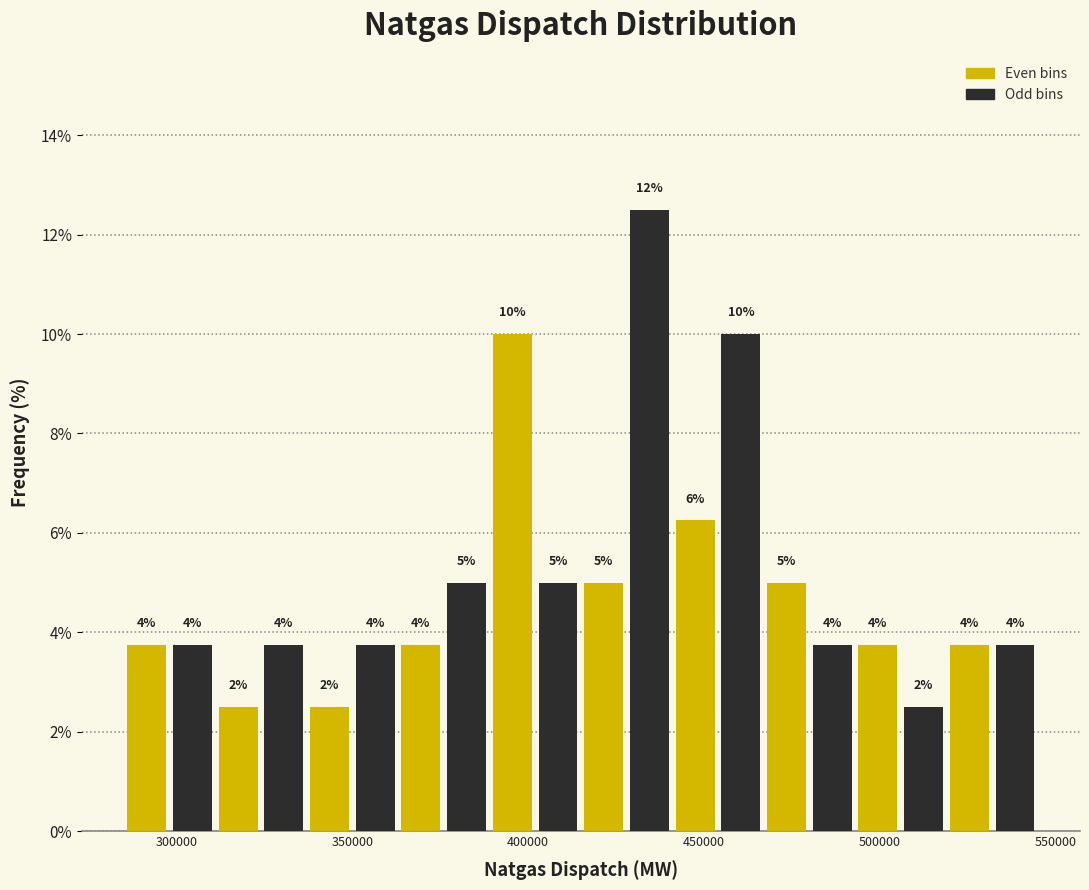

Around what value on the x-axis is the tallest bar? Give the approximate position of its centre, as read against the axis.

435000